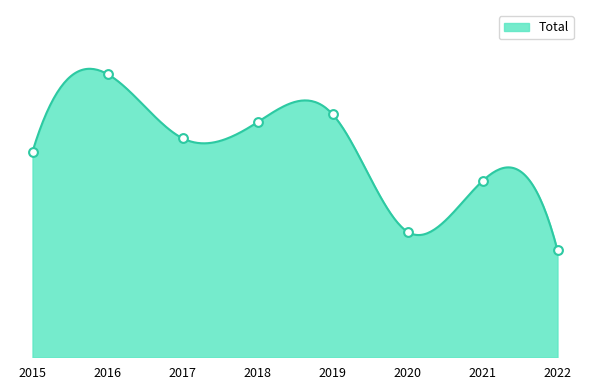

What is the ratio of the value at 2020 to the value at 2015?

0.6